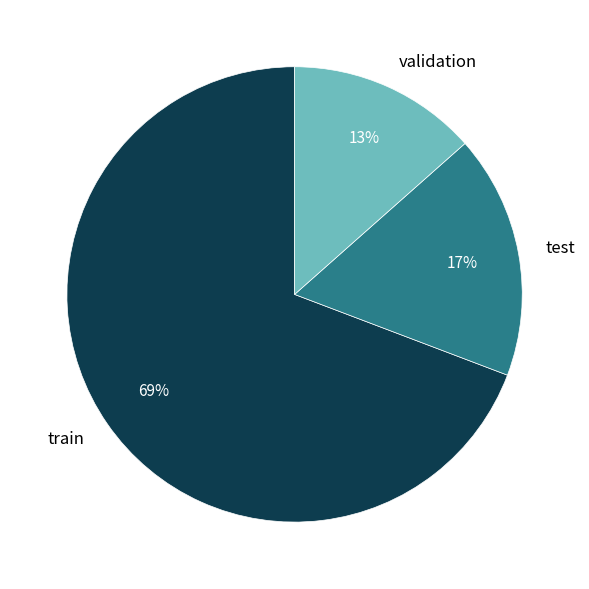

Between train and test, which is larger?

train